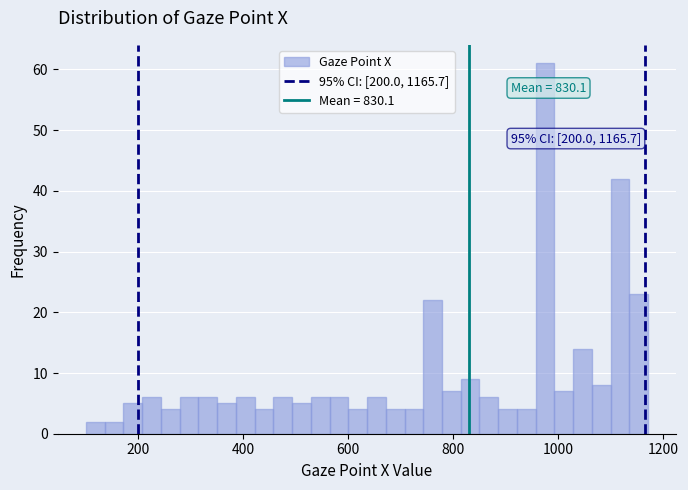

Around what value on the x-axis is the tallest bar? Give the approximate position of its centre, as read against the axis.

980